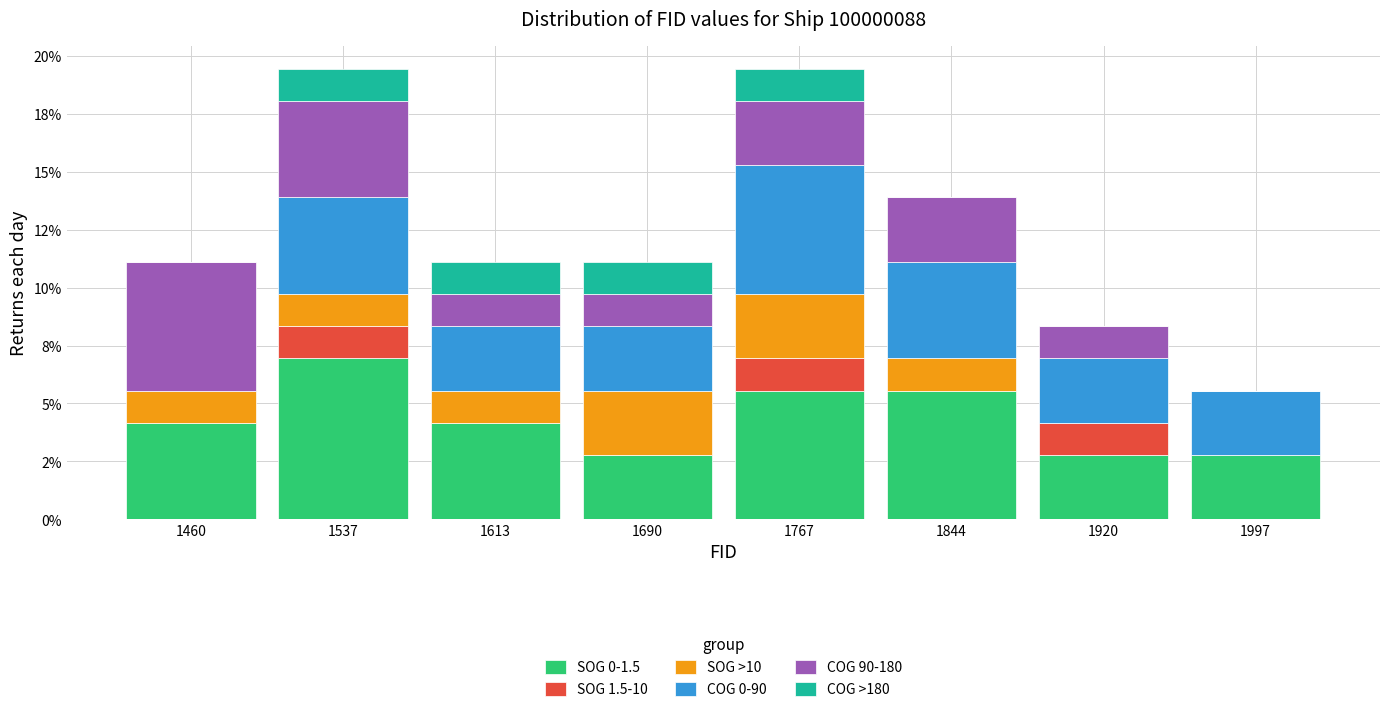

Are the bars grouped side by side (vs. stacked)?

No